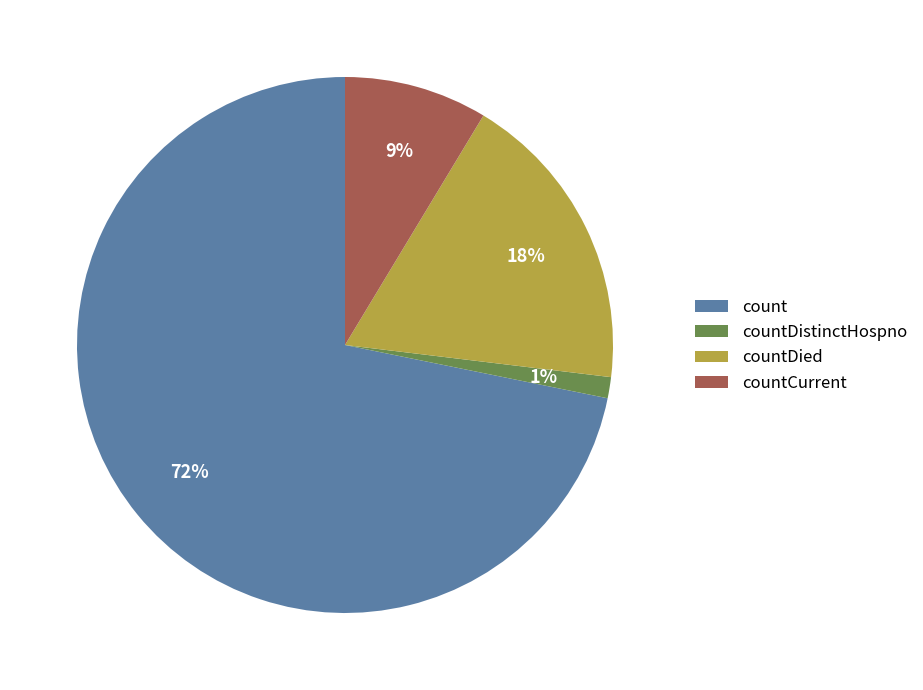

What is the largest slice in the pie chart?

count